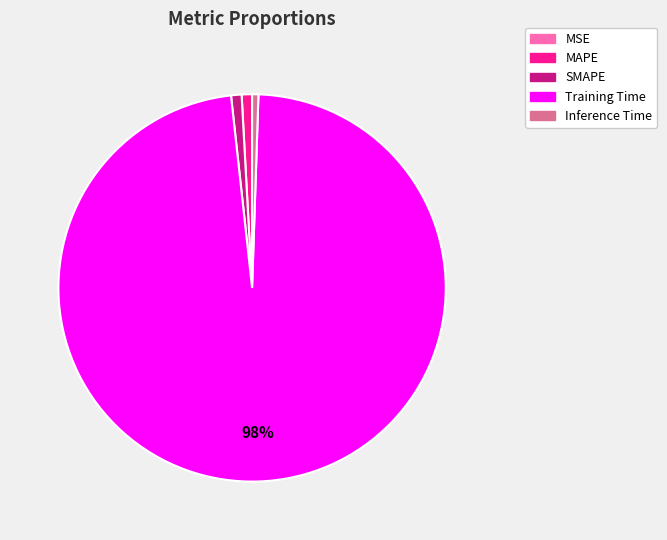

Is the sum of MAPE and Inference Time greater than half?

No